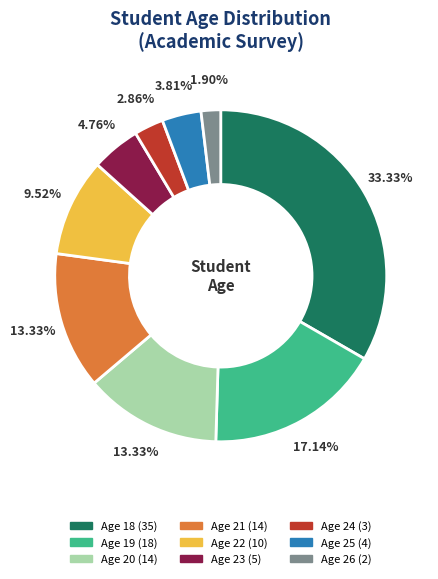

Does any single category account for the majority?

No